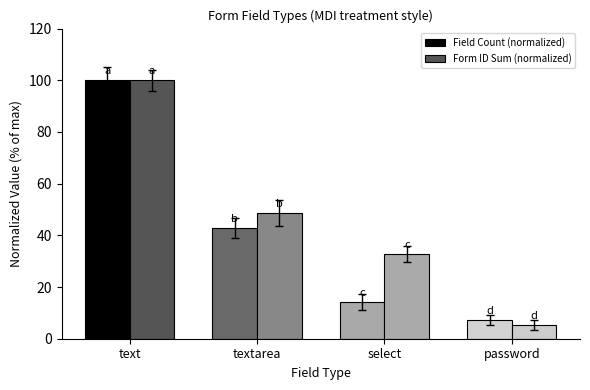

At how many categories does at least one series exceed 91?

1